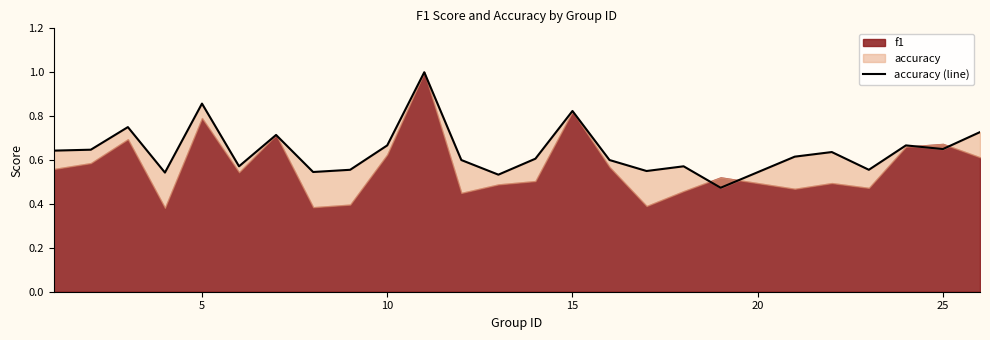

Read the value at 25.

0.6